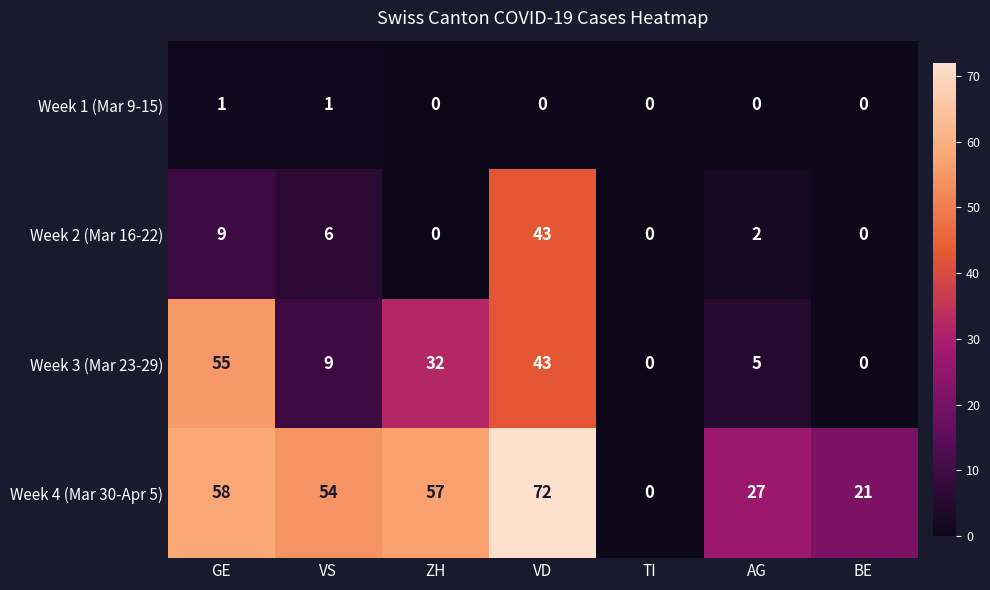

Which series has the largest total across all categories?

Week 4 (Mar 30-Apr 5)